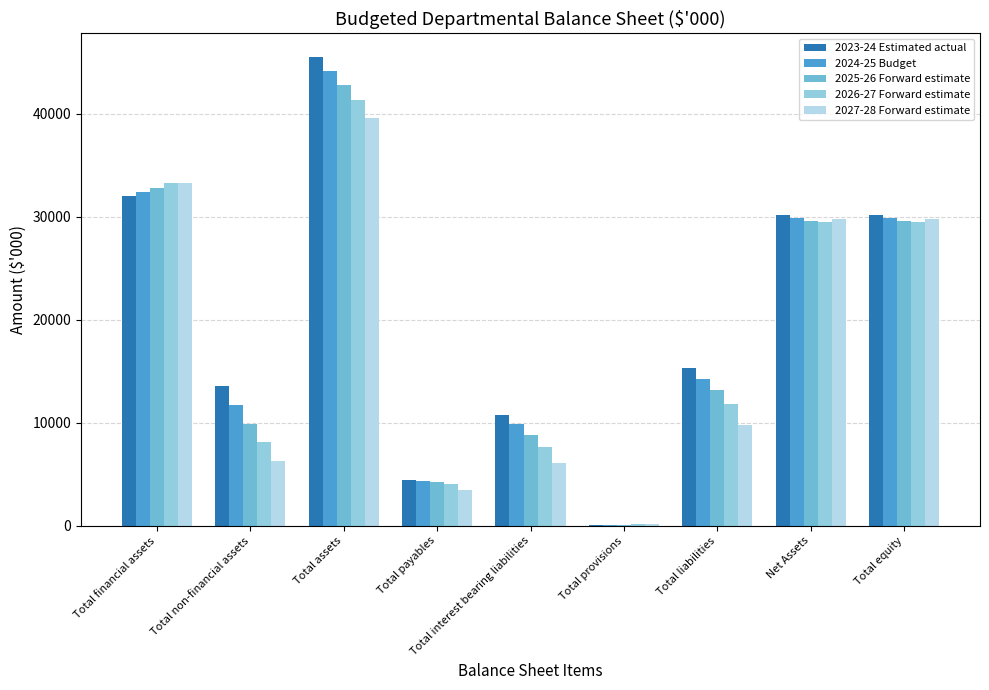

What is the sum of all 2026-27 Forward estimate values?

165548